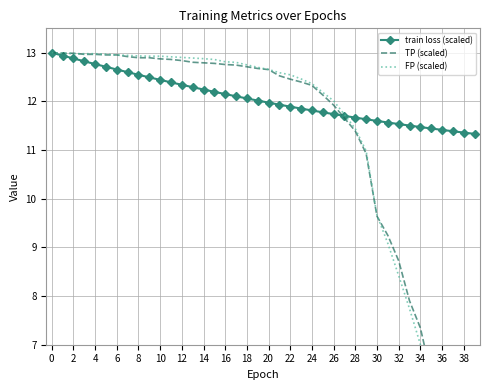

What is the maximum value for train loss (scaled)?

13.0